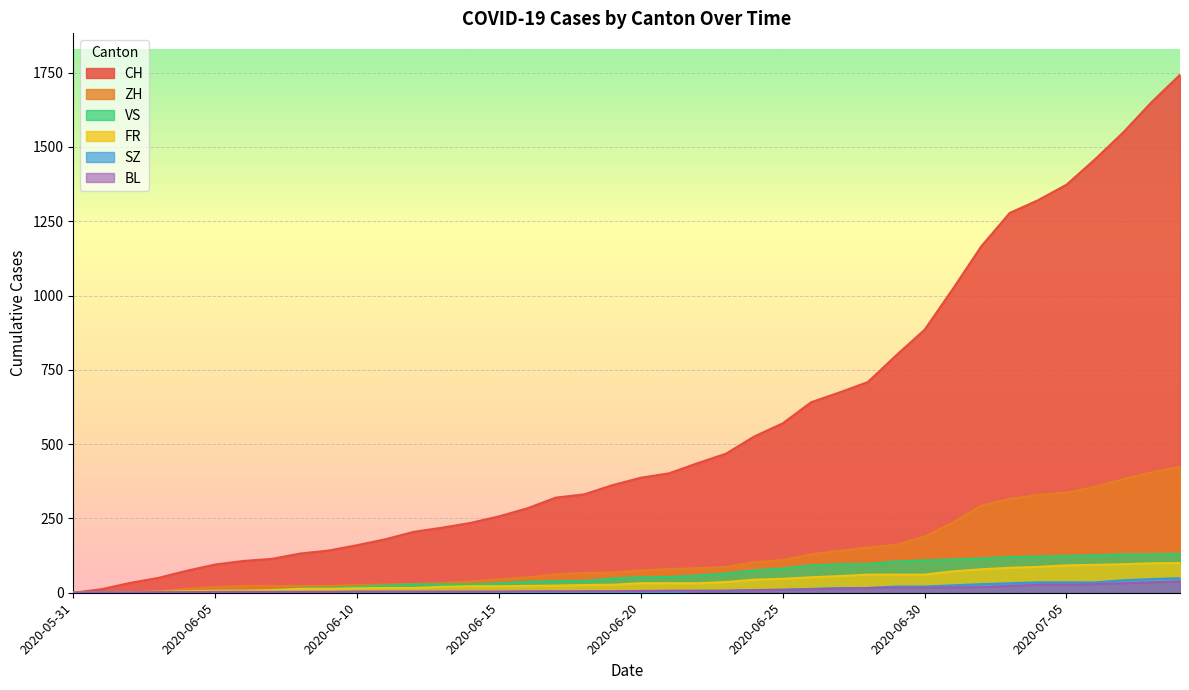

The CH series shows 160 at 2020-06-10. True or false?

True